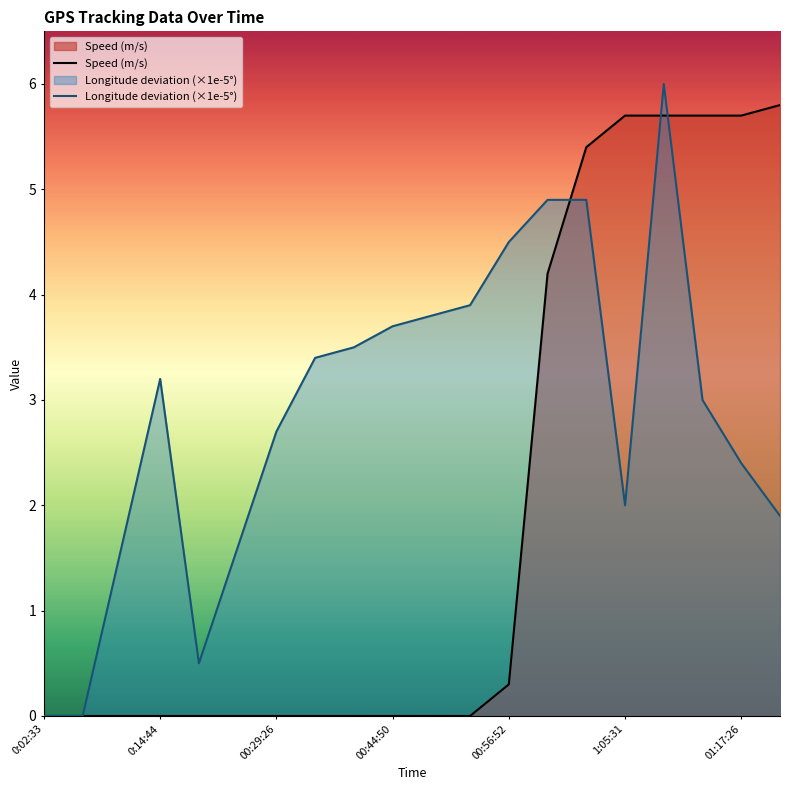

Is it true that Speed (m/s) equals -3.8 at 00:44:50?

False